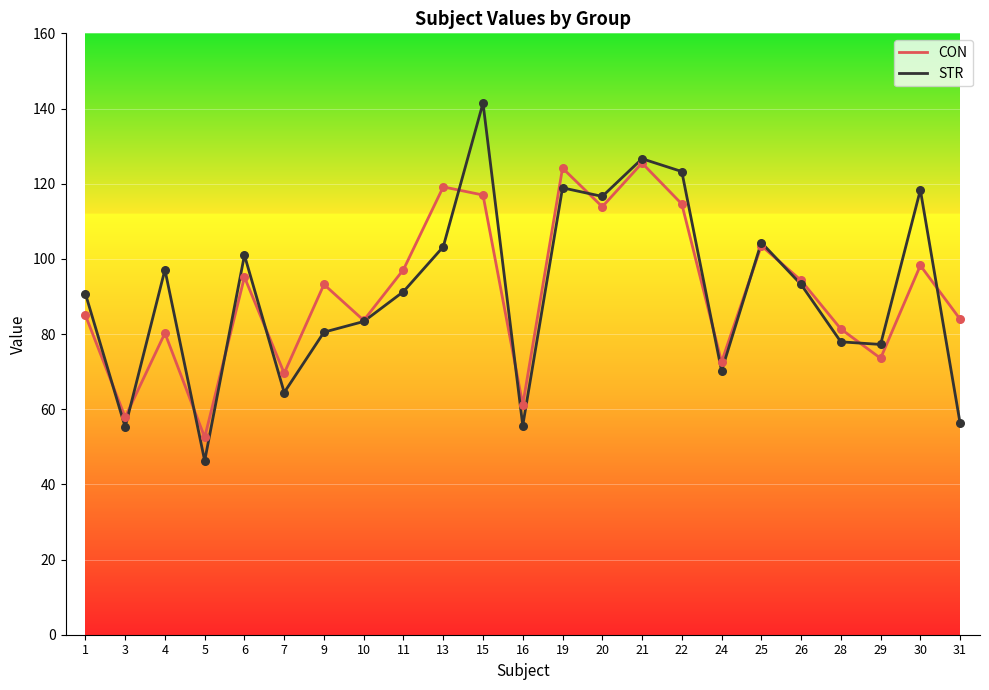

Is the value of STR at 21 greater than the value of CON at 30?

Yes